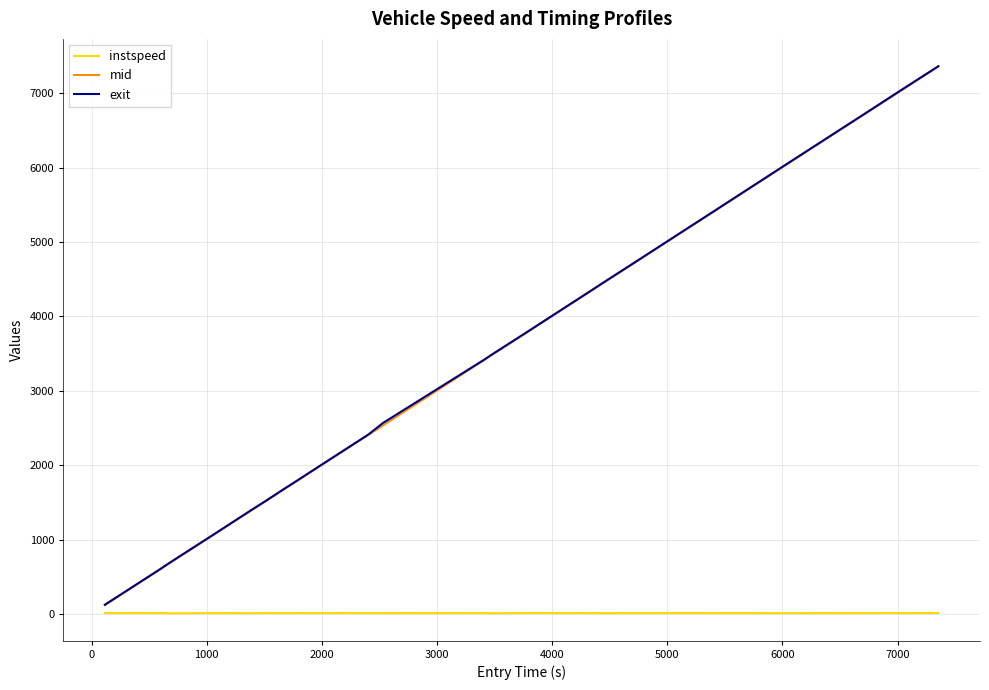

Does the chart display data point markers on the line(s)?

No